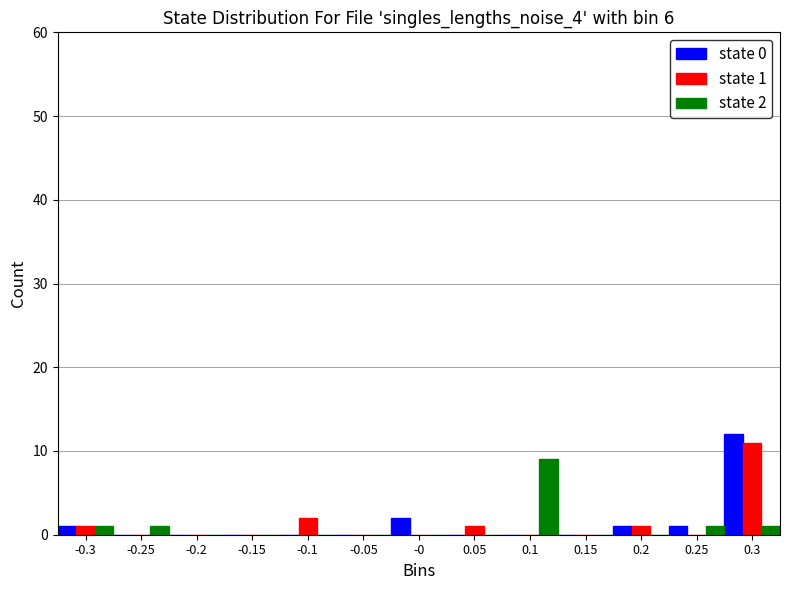

In the state 1 series, which range on the x-axis has the tallest bar?

0.275 to 0.325